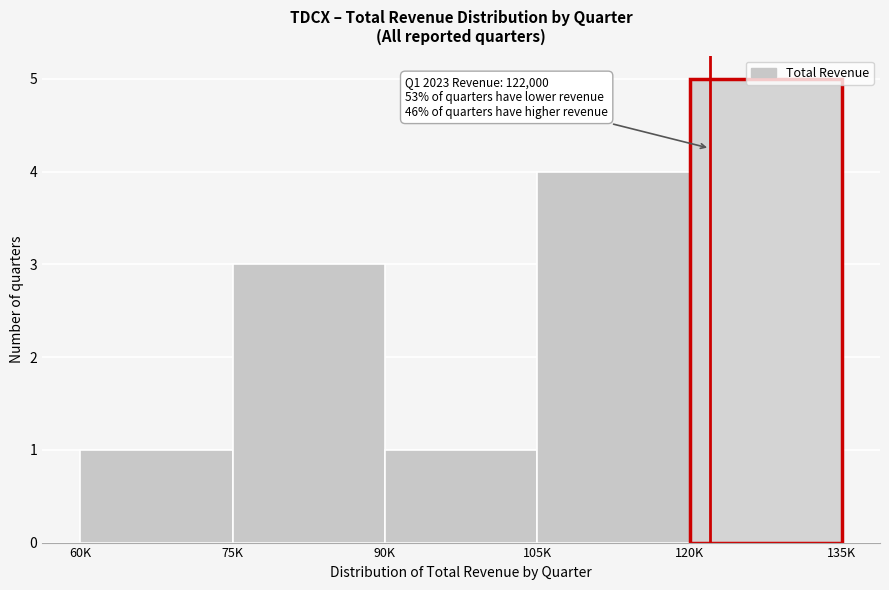

The chart shows a value of 1 at 60K. True or false?

True